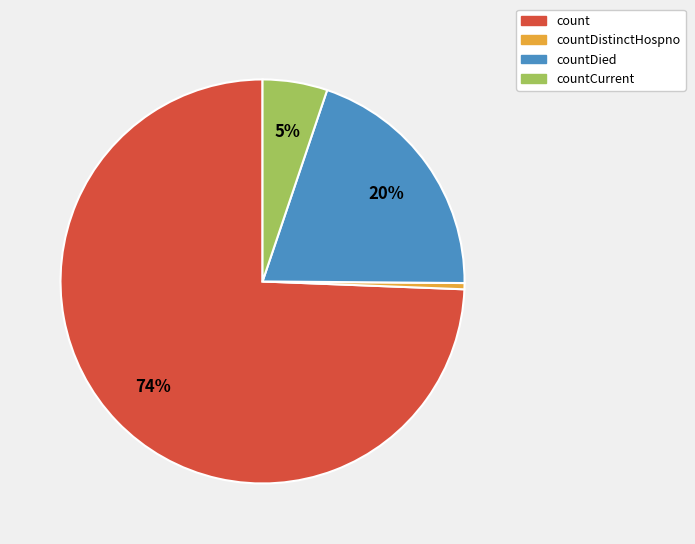

To the nearest percent, what is the average slice percentage?

25%